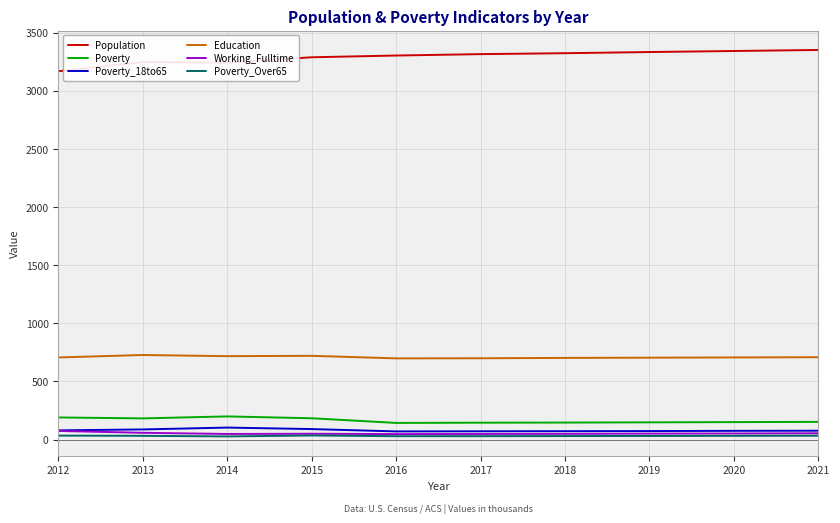

What is the sum of all Education values?

7087